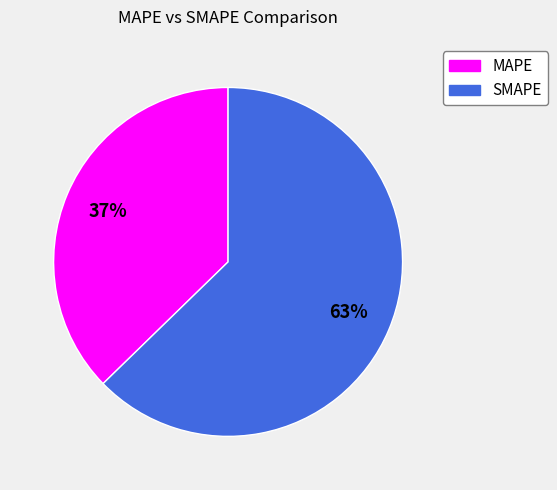

To the nearest percent, what is the average slice percentage?

50%